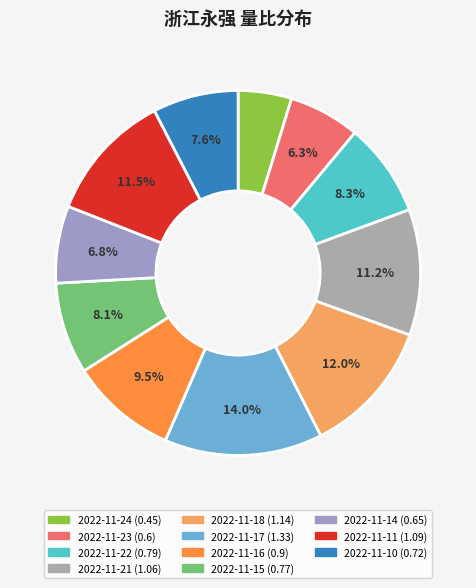

What percentage is the 2022-11-15 slice, to the nearest percent?

8%